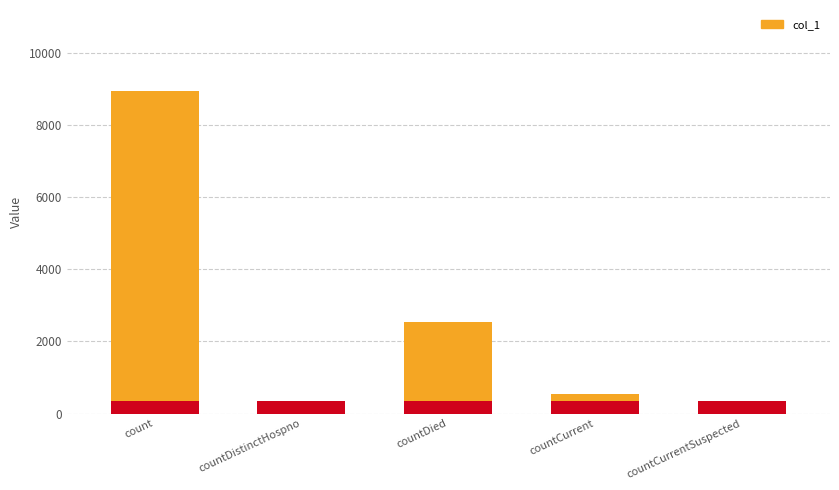

What is the label of the 4th bar from the left?

countCurrent